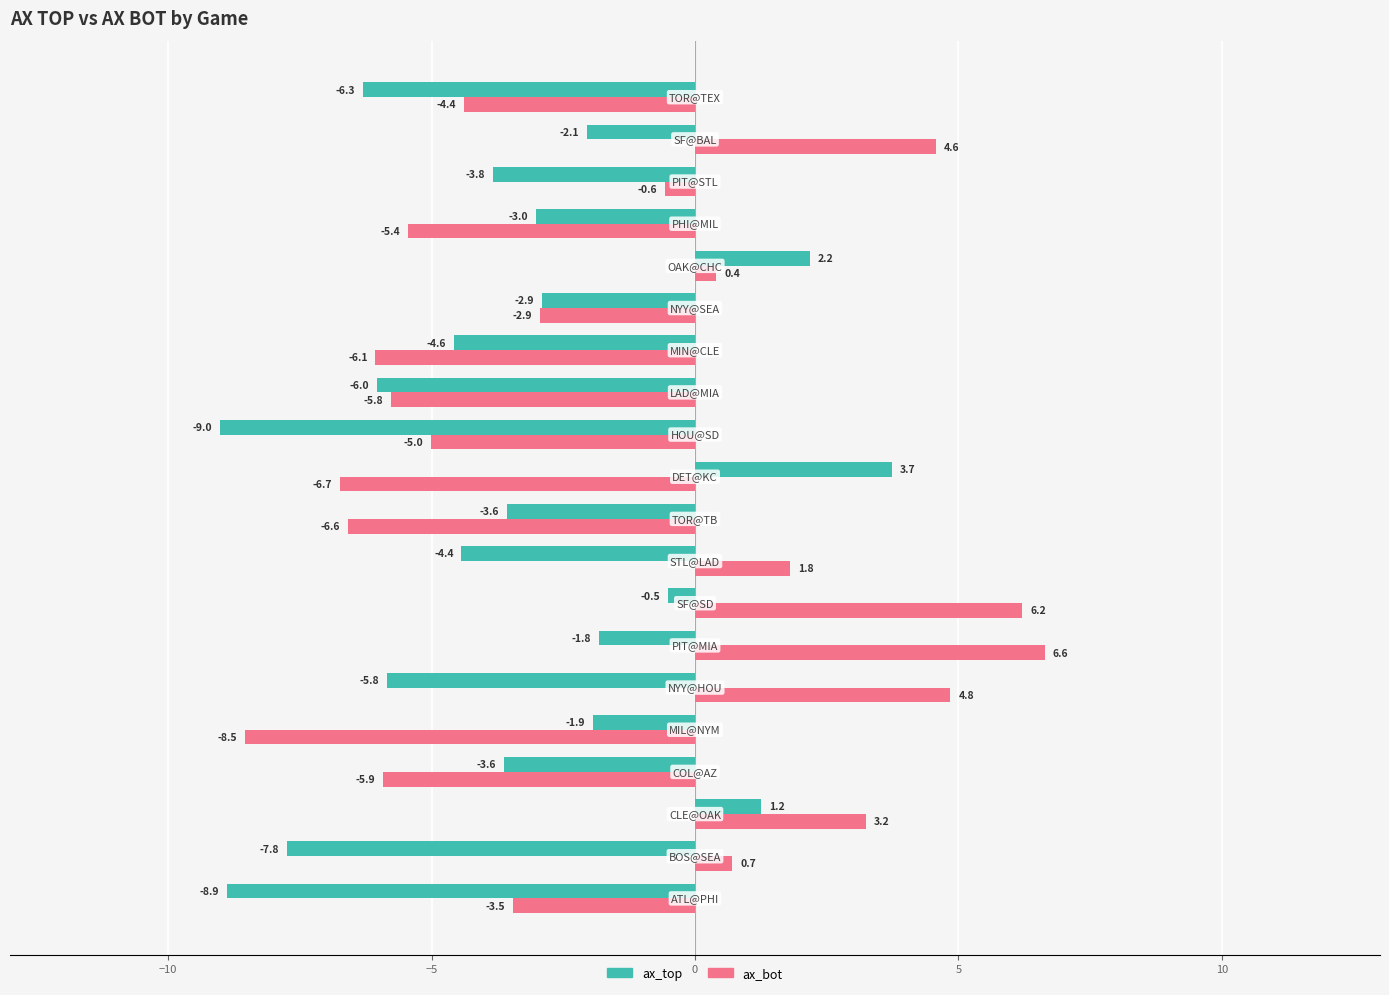

Rank the series by their average value, from highest to lowest.

ax_bot, ax_top